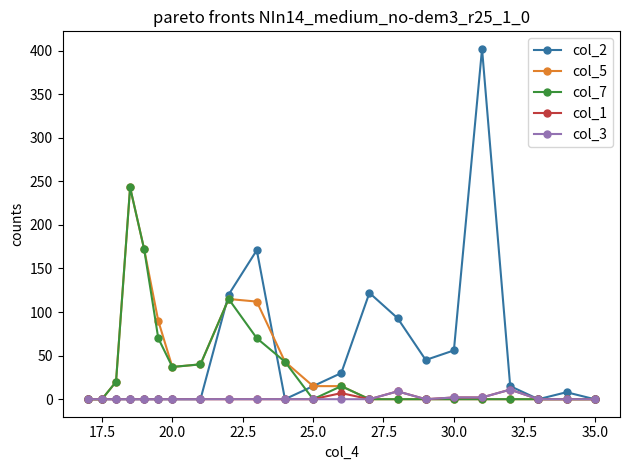

Which series has the widest spread of values?

col_2